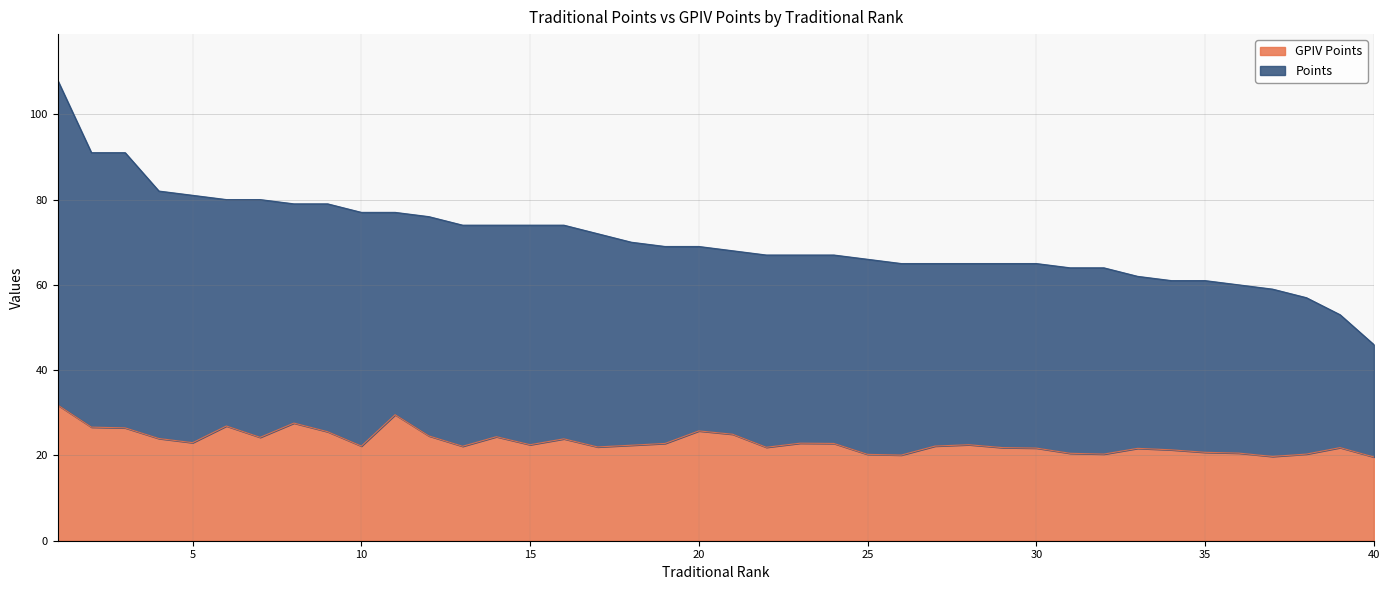

Reading left to right, what are all the values shown in this chart?

Points: 1=108.0	2=91.0	3=91.0	4=82.0	5=81.0	6=80.0	7=80.0	8=79.0	9=79.0	10=77.0	11=77.0	12=76.0	13=74.0	14=74.0	15=74.0	16=74.0	17=72.0	18=70.0	19=69.0	20=69.0	21=68.0	22=67.0	23=67.0	24=67.0	25=66.0	26=65.0	27=65.0	28=65.0	29=65.0	30=65.0	31=64.0	32=64.0	33=62.0	34=61.0	35=61.0	36=60.0	37=59.0	38=57.0	39=53.0	40=46.0
GPIV Points: 1=31.8	2=26.6	3=26.5	4=24.0	5=23.0	6=26.9	7=24.2	8=27.6	9=25.6	10=22.2	11=29.6	12=24.6	13=22.1	14=24.4	15=22.5	16=23.9	17=22.0	18=22.4	19=22.8	20=25.8	21=25.0	22=21.9	23=22.9	24=22.8	25=20.2	26=20.1	27=22.2	28=22.5	29=21.8	30=21.7	31=20.5	32=20.3	33=21.7	34=21.3	35=20.7	36=20.5	37=19.8	38=20.3	39=21.8	40=19.6